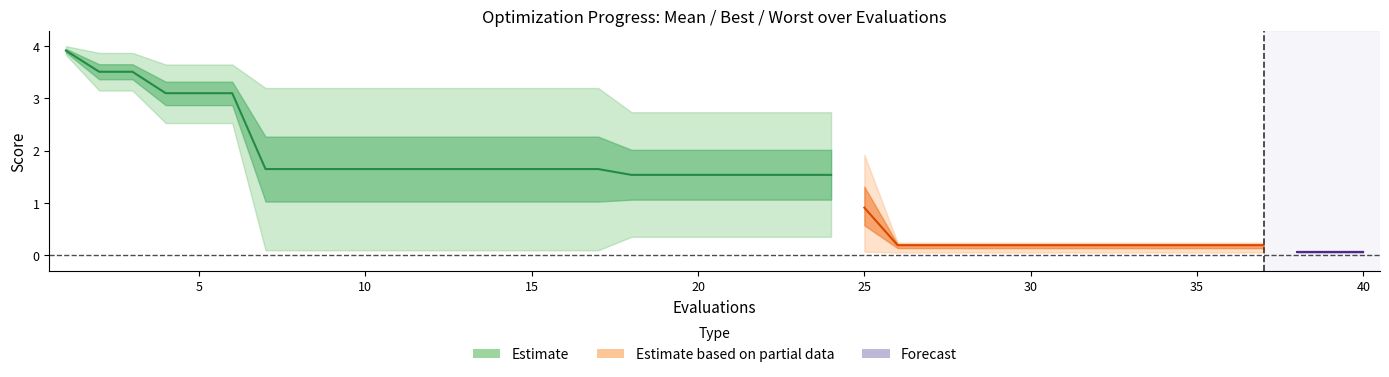

Is this an area chart (filled region under the line)?

No